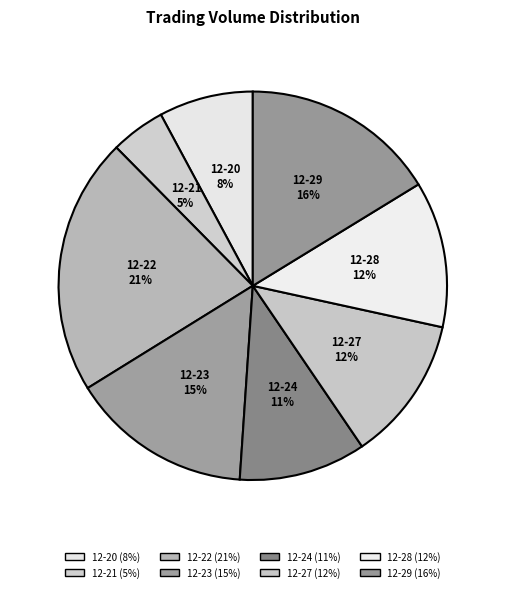

To the nearest percent, what portion does 12-23 represent?

15%